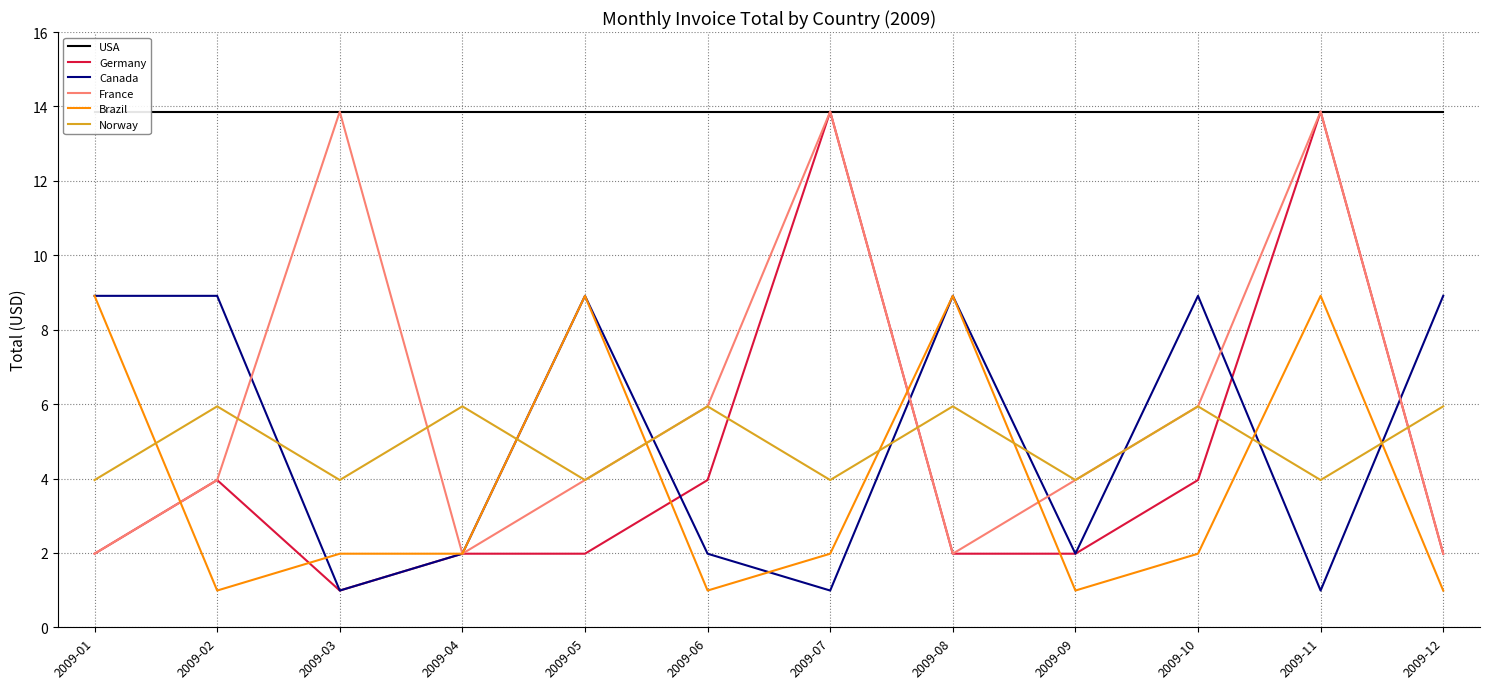

Which series has the largest total across all categories?

USA